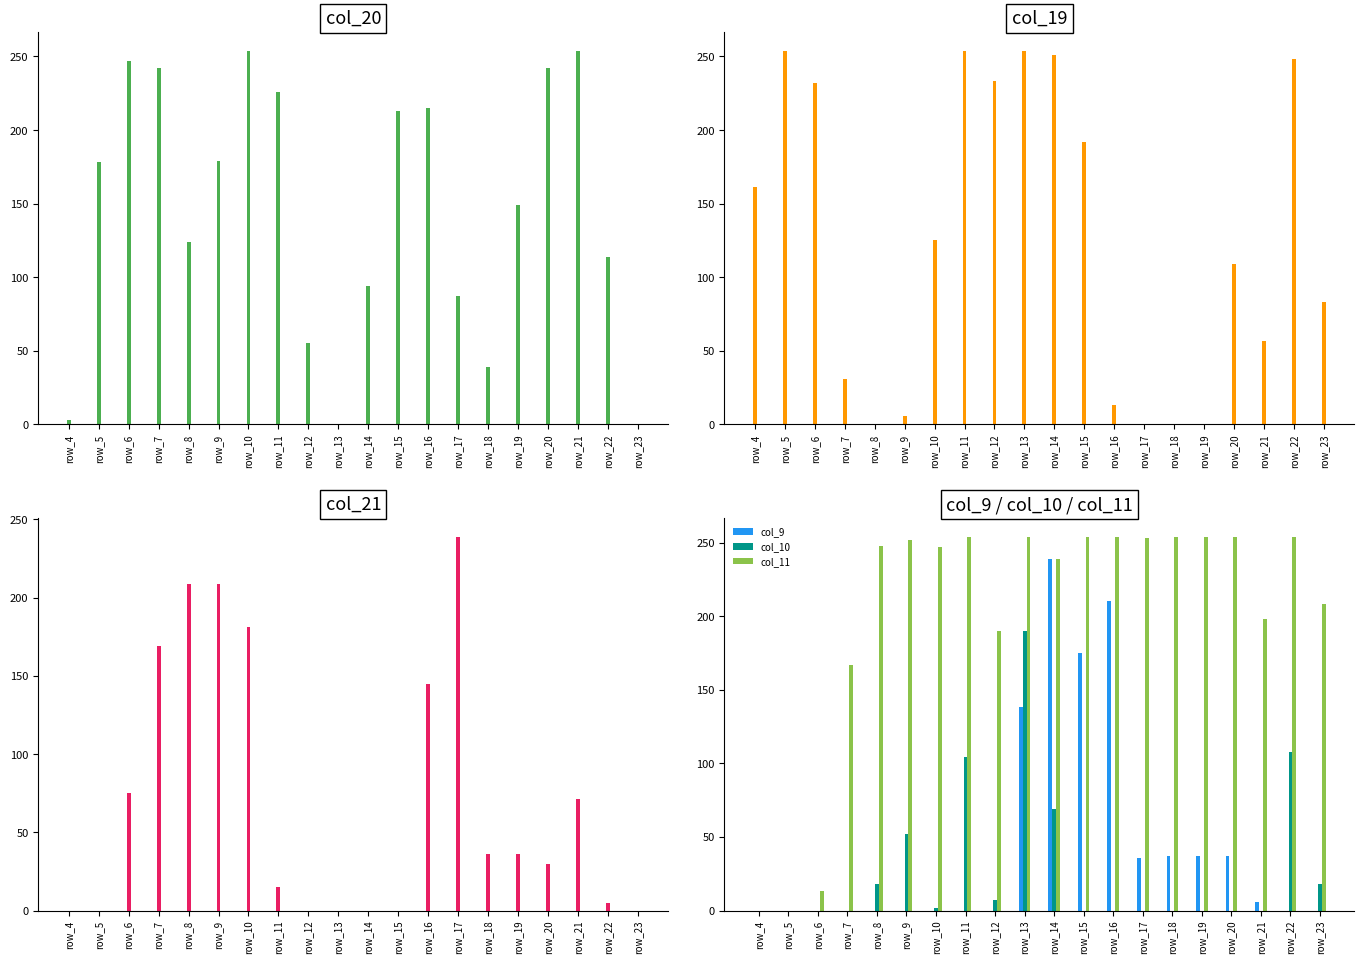

How many bars are there in each group?

6